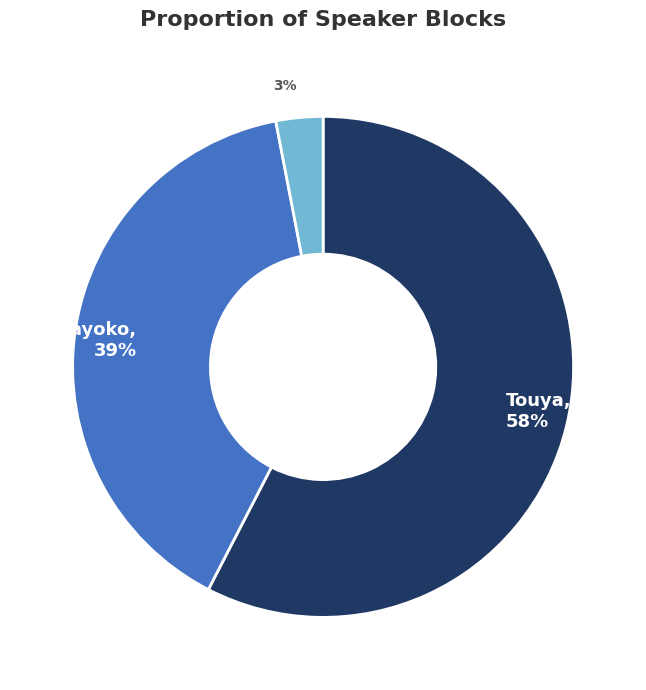

Is there a majority slice in this chart?

Yes